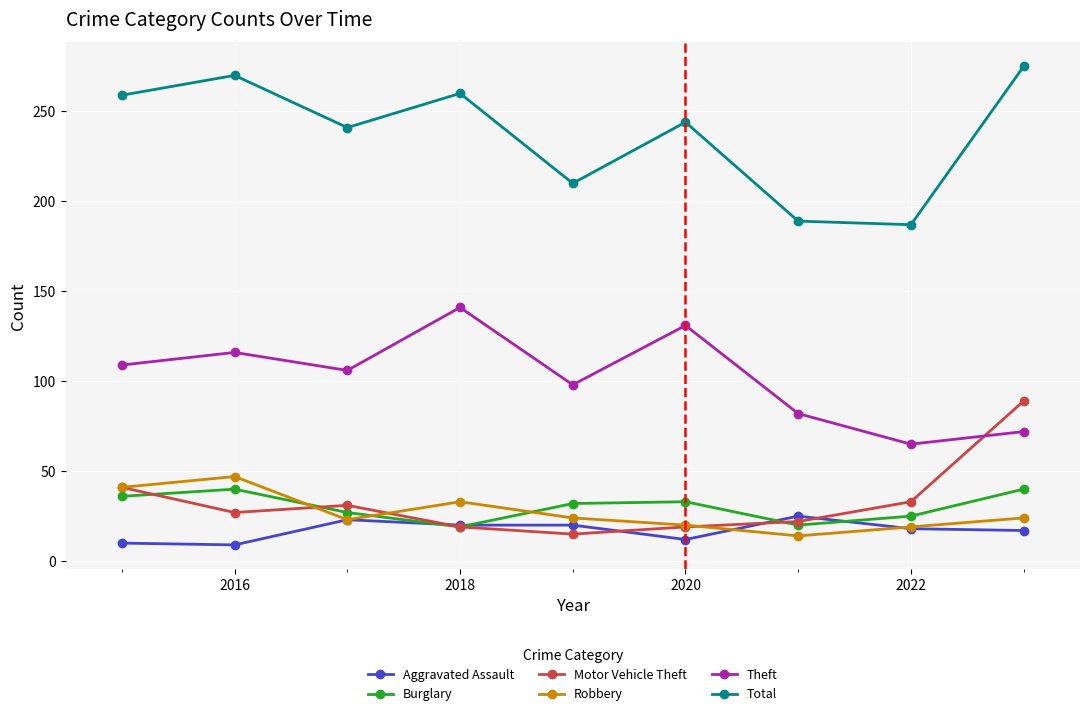

What is the value of the Aggravated Assault point at the 9th from the left?

17